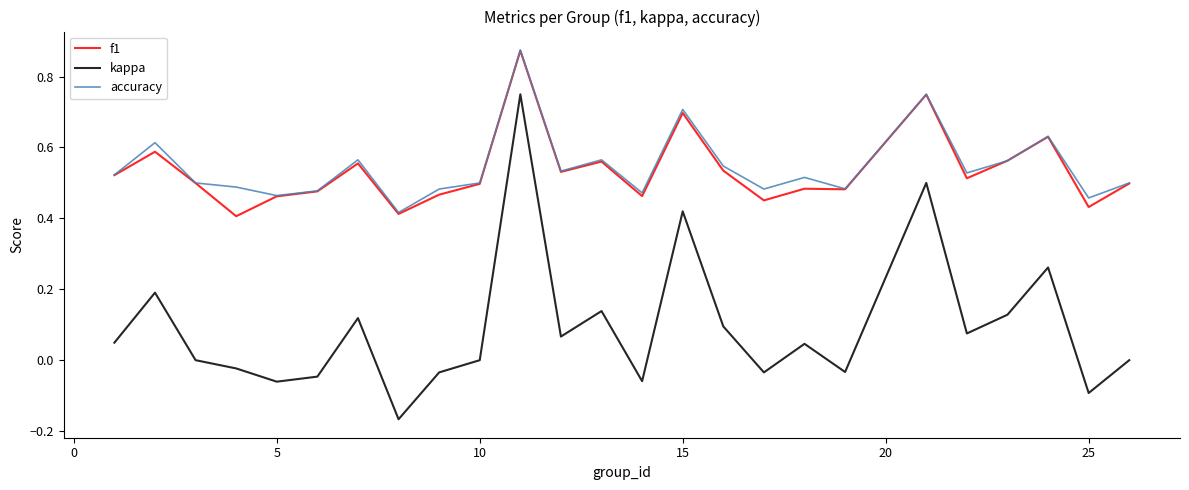

Which series has the largest range (max minus min)?

kappa